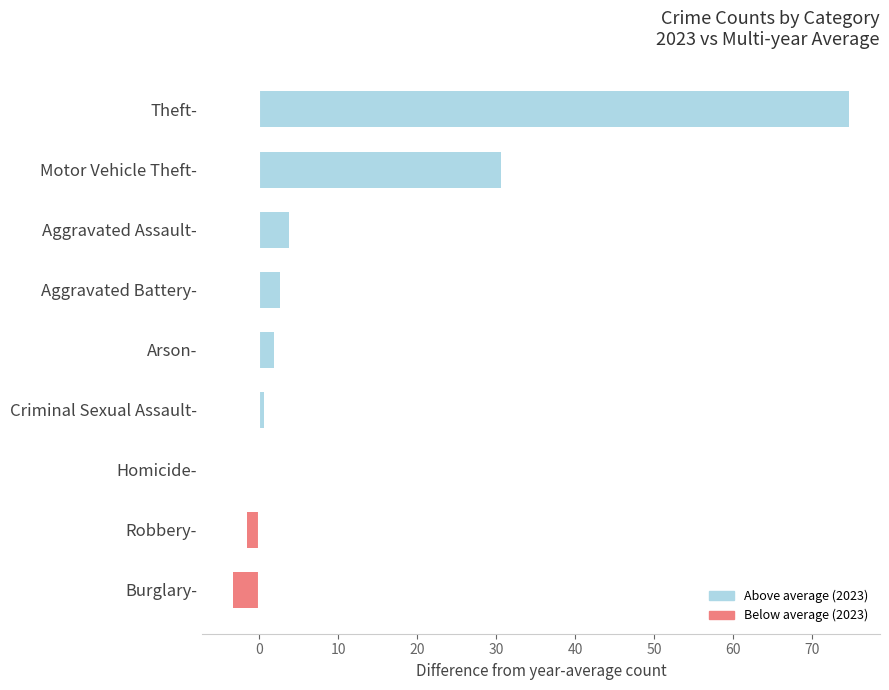

What is the average value?

12.2